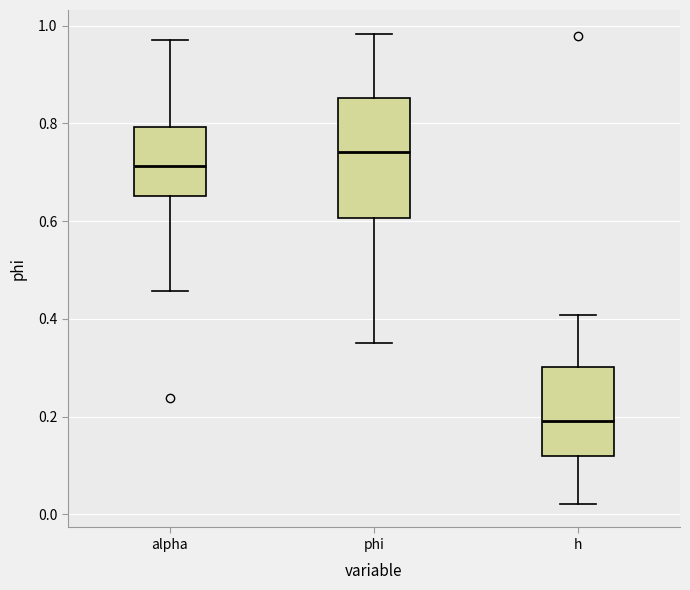

Which box's median line is the lowest?

h